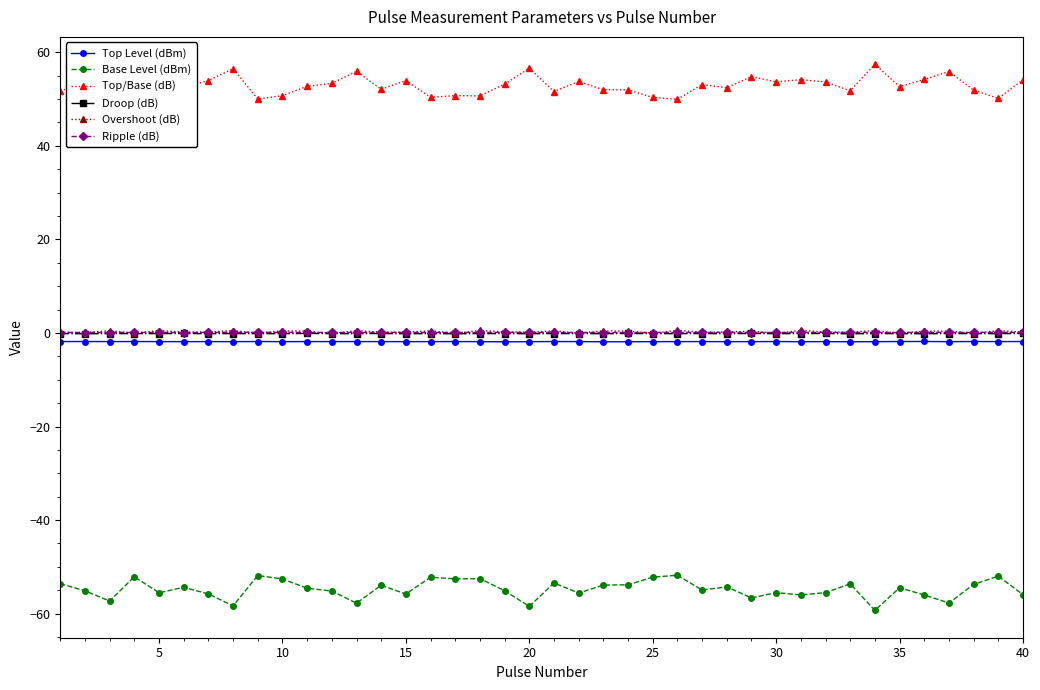

Which series has the largest total across all categories?

Top/Base (dB)